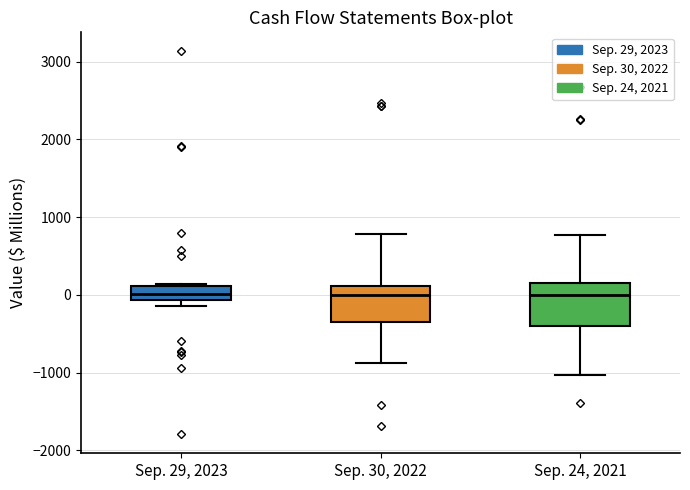

Reading left to right, transcribe this box plot: for each box, give where its median line is, the range the box spans, and where its two whiskers end, as read against the y-axis. The values are not printed on the chart, so give them approximately, as read against the axis.

Sep. 29, 2023: median 0, box -100 to 100, whiskers -100 (just below the box's lower edge) to 100
Sep. 30, 2022: median 0, box -300 to 100, whiskers -900 to 800
Sep. 24, 2021: median 0, box -400 to 200, whiskers -1000 to 800